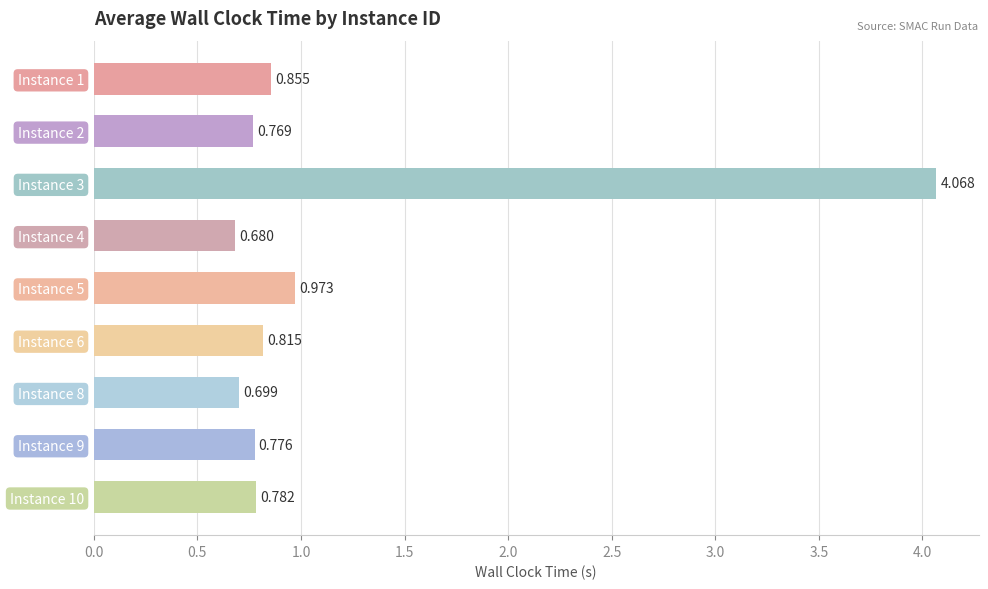

Are the bars grouped side by side (vs. stacked)?

No